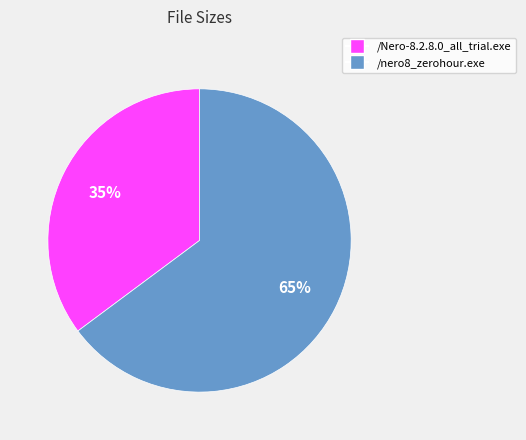

How many segments does this pie chart have?

2